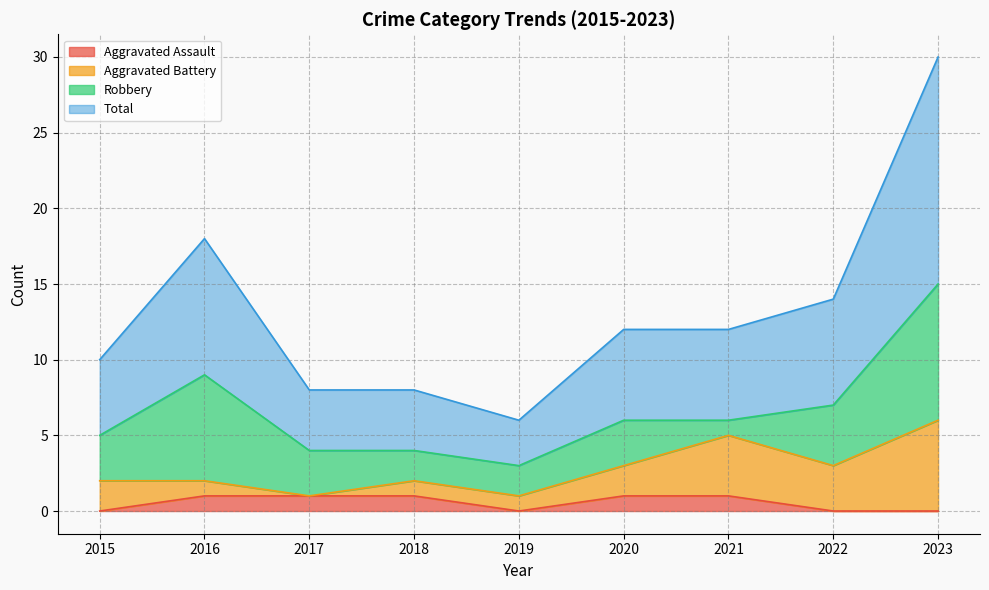

How many data points in Aggravated Assault are less than 1?

4